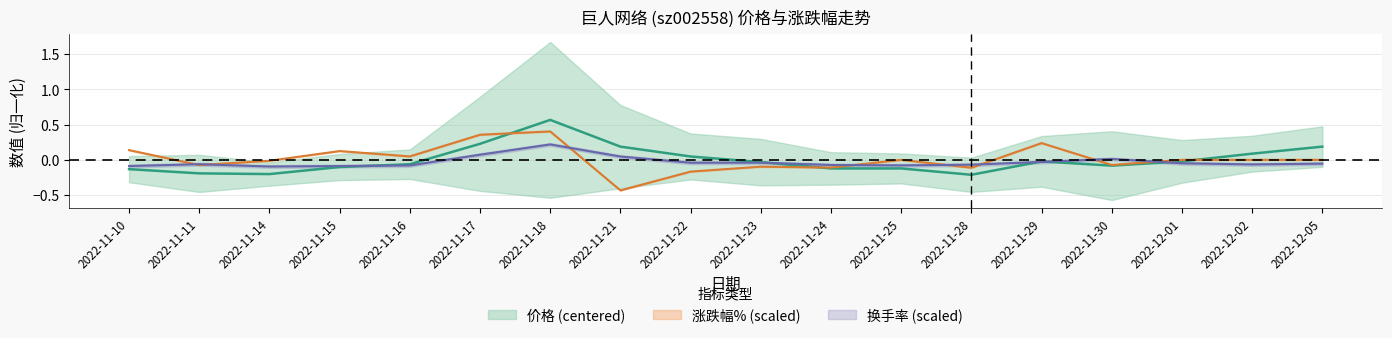

Rank the series by their maximum value, from highest to lowest.

价格, 涨跌幅%, 换手率